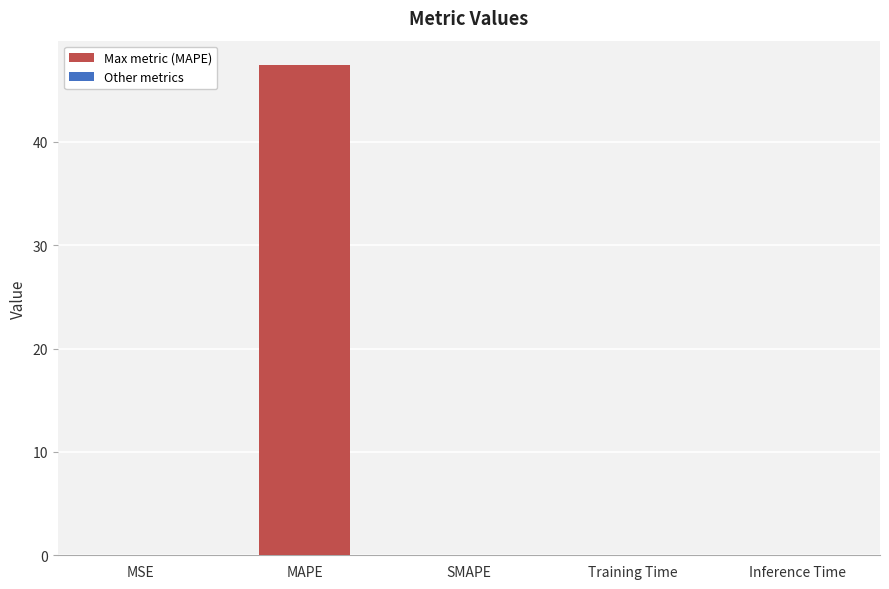

Which category has the highest value across all series?

MAPE